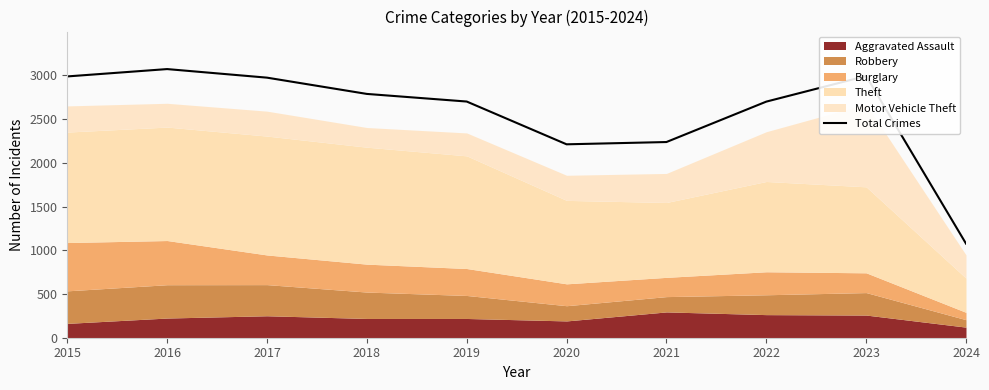

Which category has the lowest value across all series?

2024